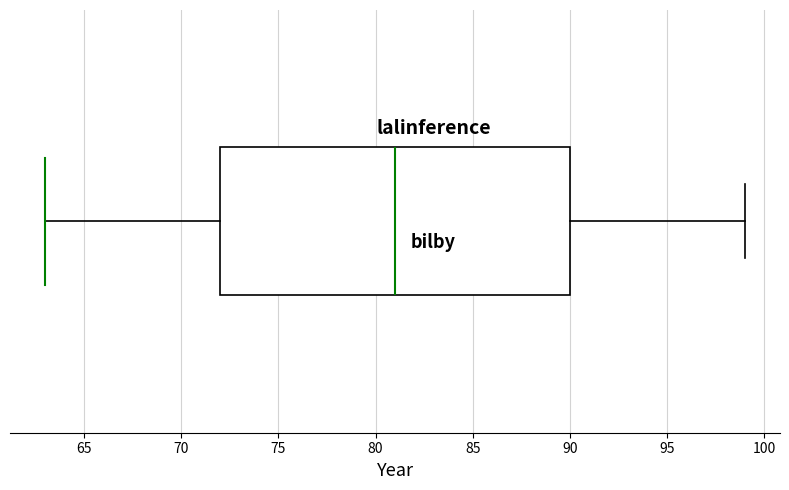

Where does the left whisker of the box end on the x-axis? The values are not printed on the chart, so give them approximately, as read against the axis.

63